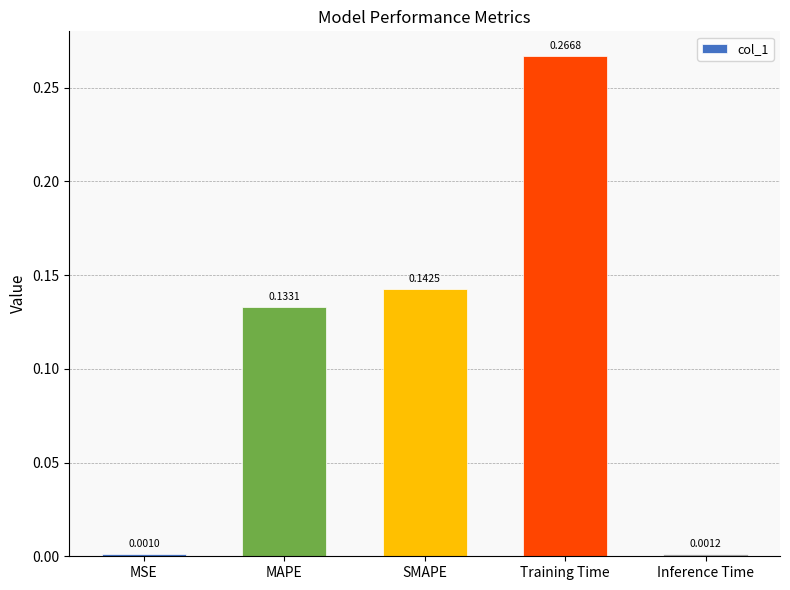

What is the sum of all values?

0.5